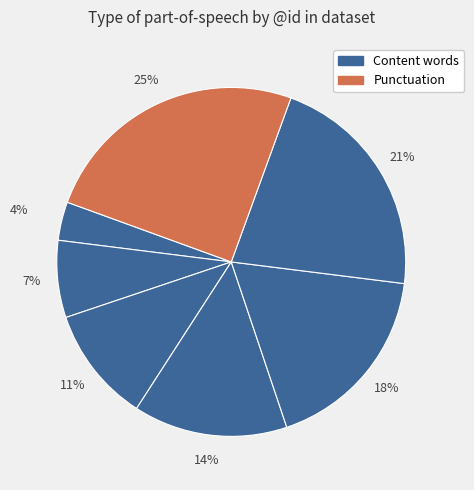

How many segments does this pie chart have?

7